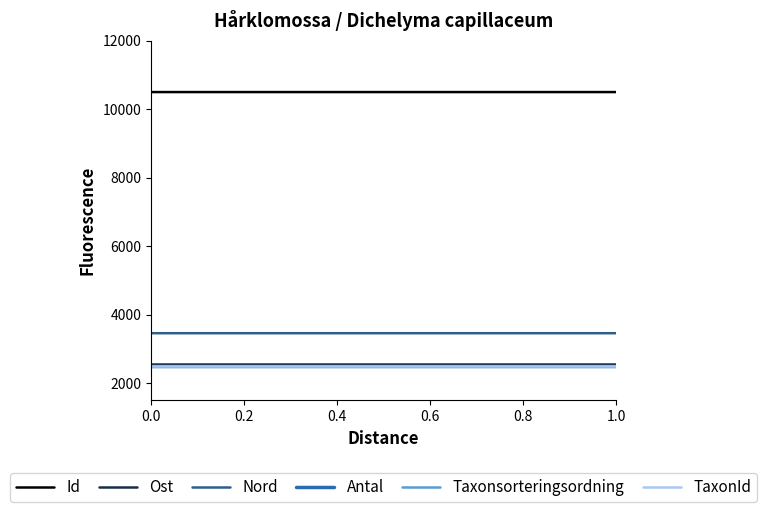

Does the chart have visible grid lines?

No